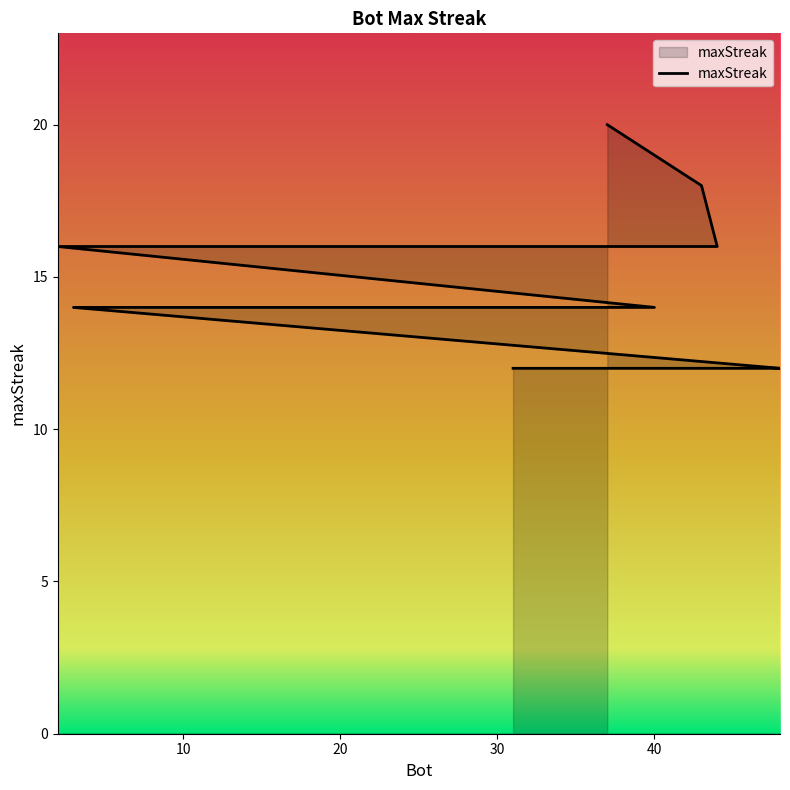

What is the maximum value shown in the chart?

20